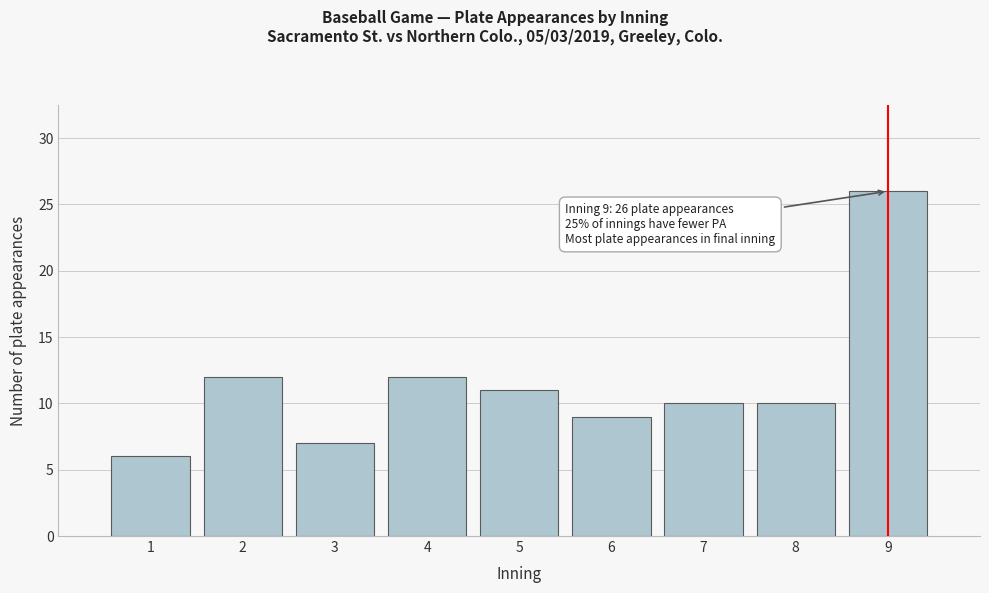

Over which range of the x-axis is the bar tallest?

8.5 to 9.5